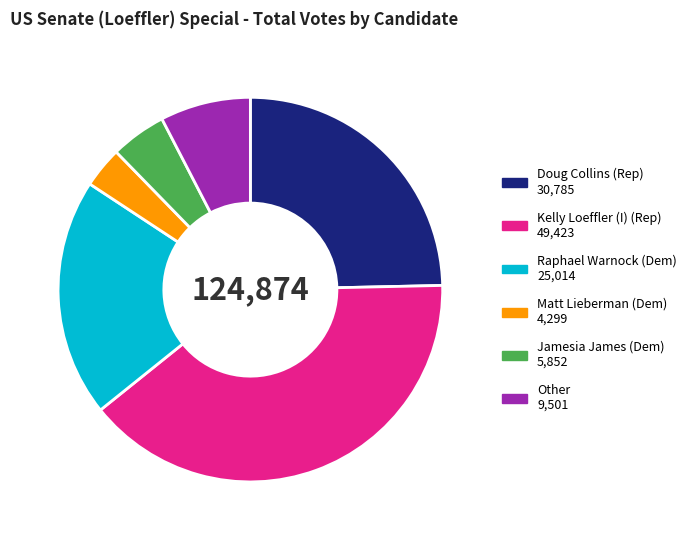

Which category has the smallest portion of the pie?

Matt Lieberman (Dem)